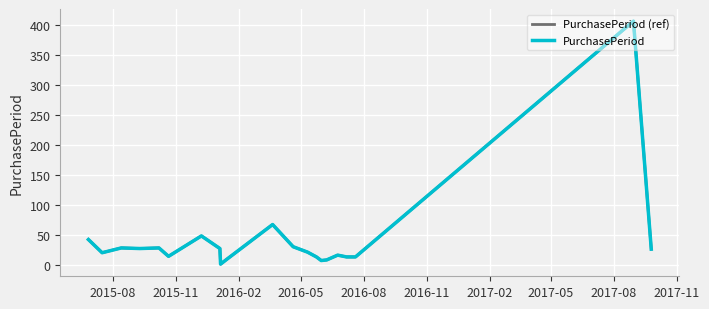

Does the chart display data point markers on the line(s)?

No